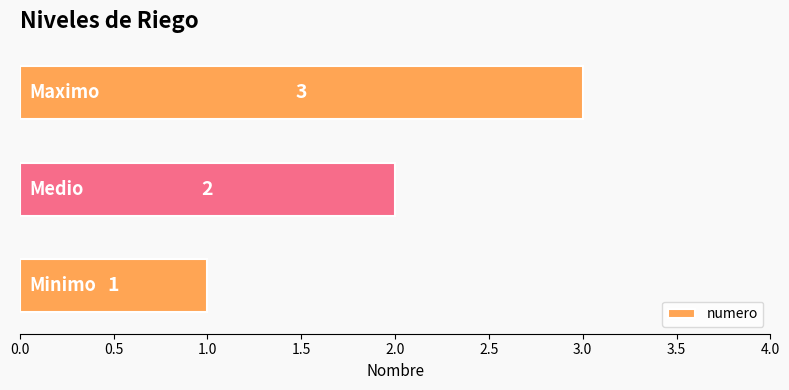

How many values are between 1 and 3?

3